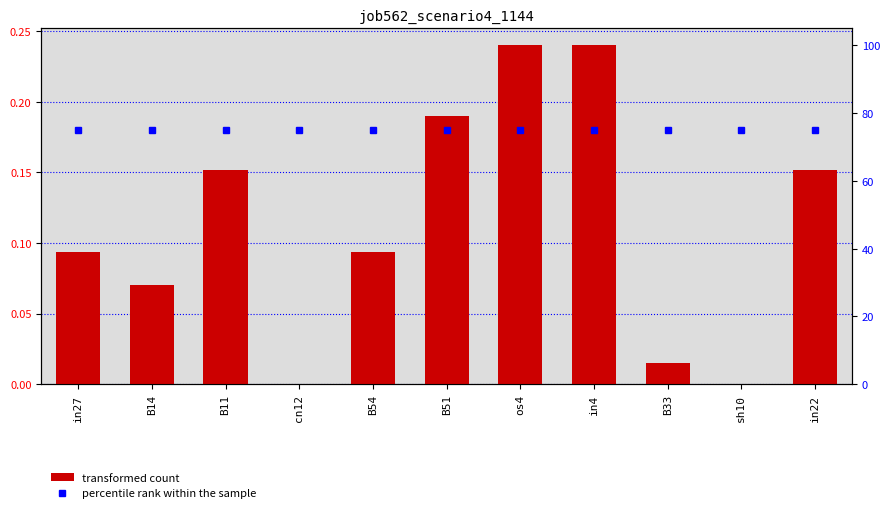

Which label corresponds to the largest value in the chart?

os4